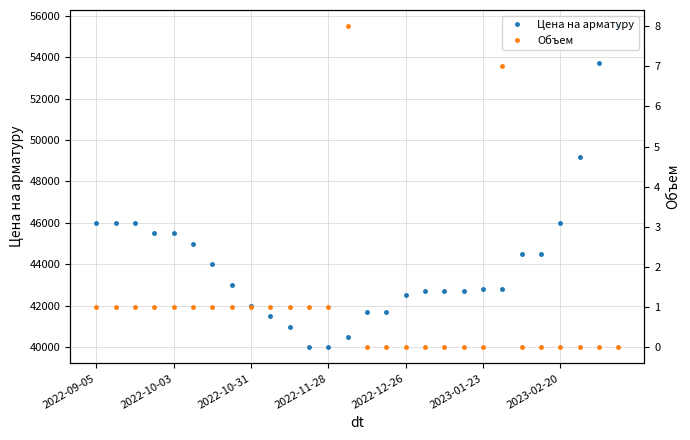

At which category does the chart reach its peak across all series?

27